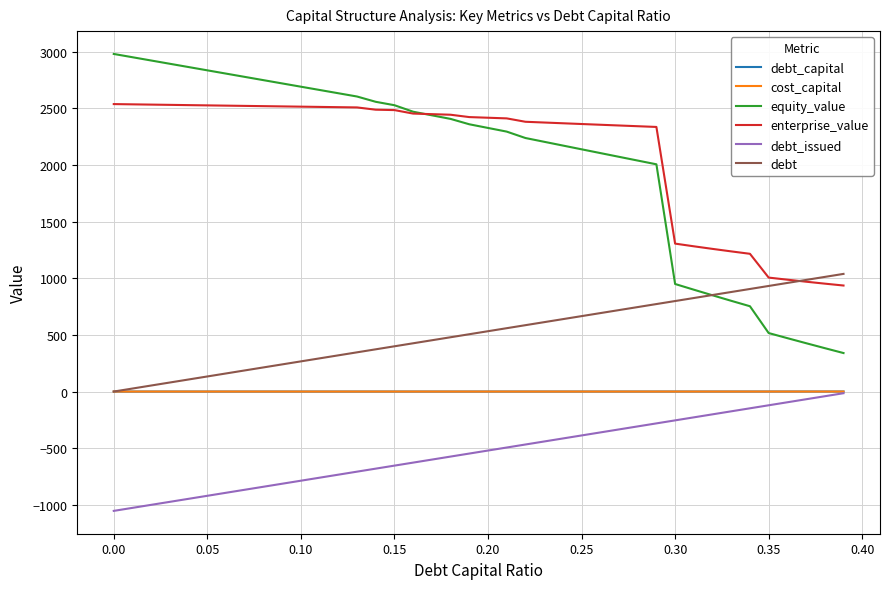

How many distinct data groups are displayed?

6